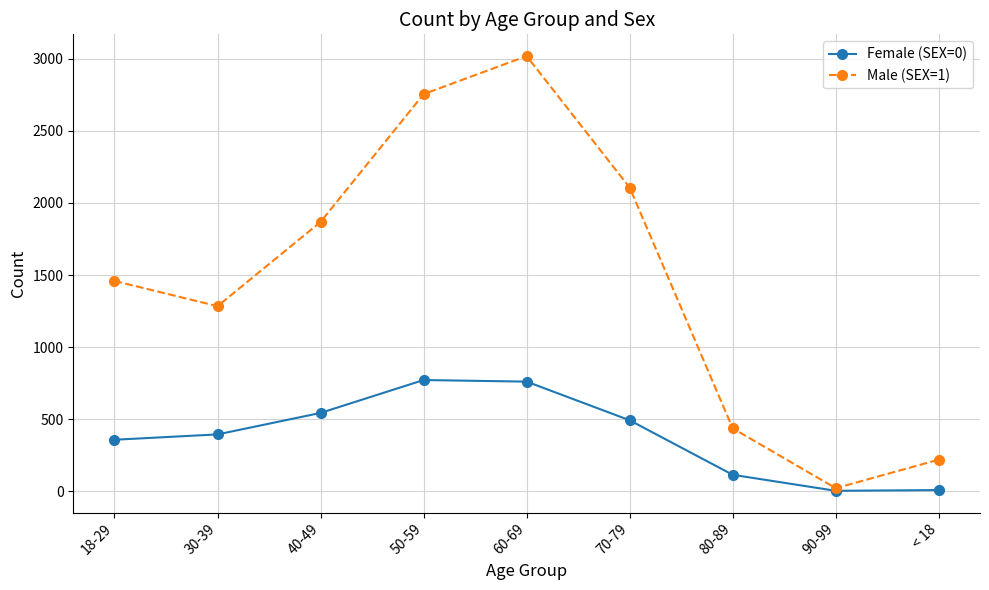

How many values in the Male (SEX=1) series are below 1459?

4